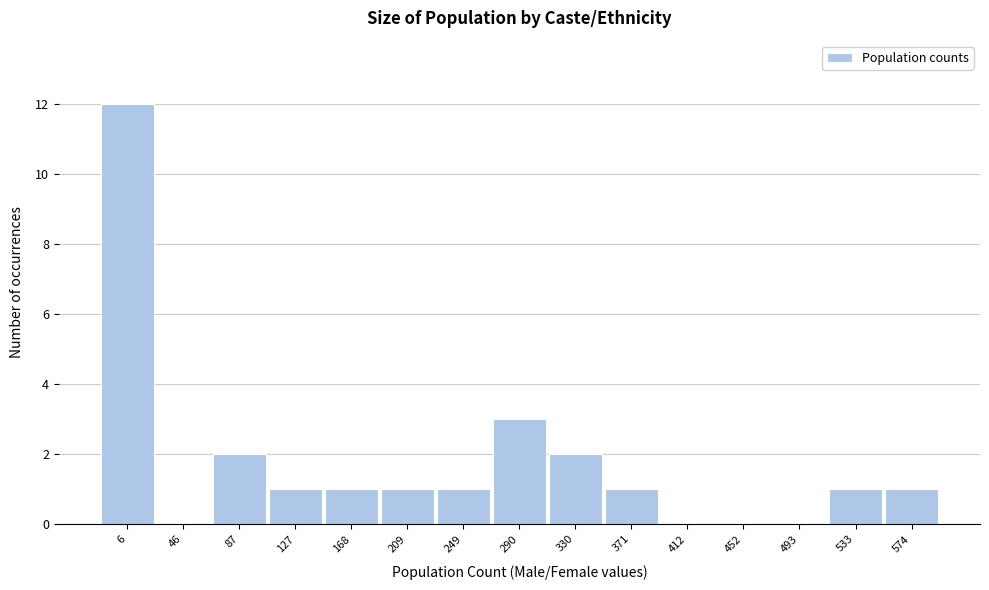

Reading right to left, list all the values displayed in this chart.

574=1	533=1	493=0	452=0	412=0	371=1	330=2	290=3	249=1	209=1	168=1	127=1	87=2	46=0	6=12